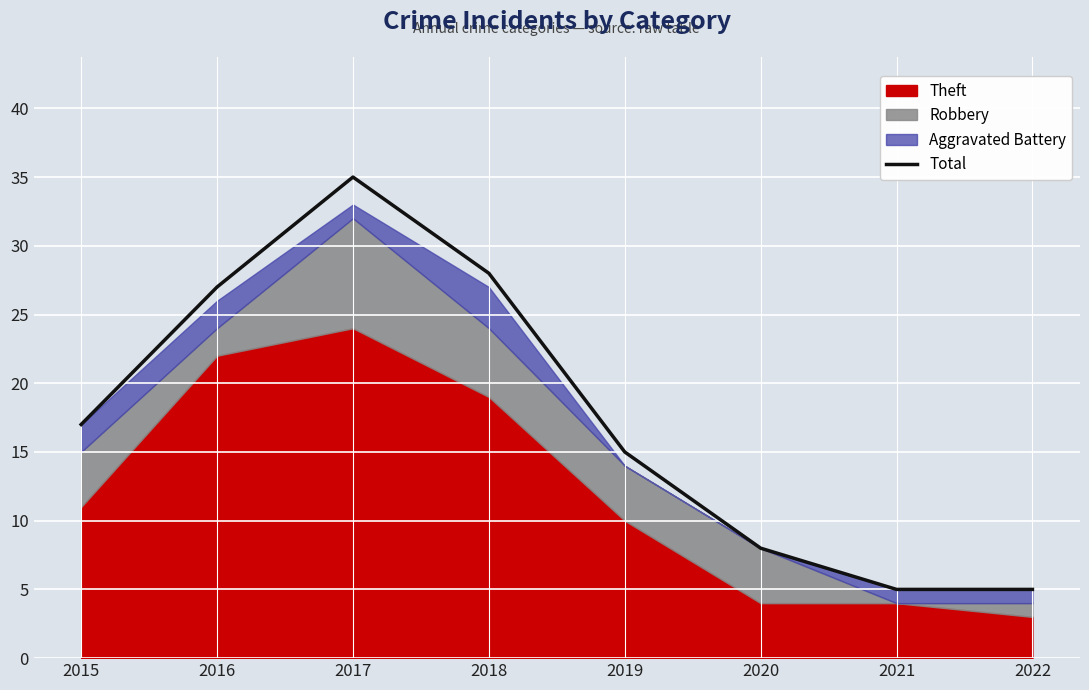

Rank the categories by value from lowest to highest.

2021, 2022, 2020, 2019, 2015, 2016, 2018, 2017